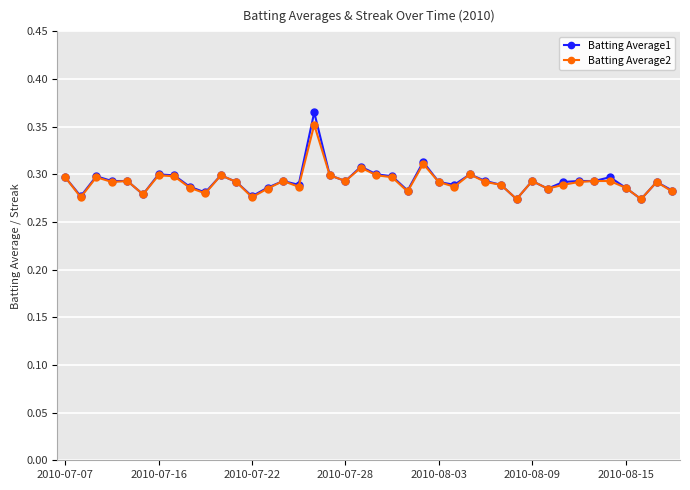

At how many categories does at least one series exceed 0?

40